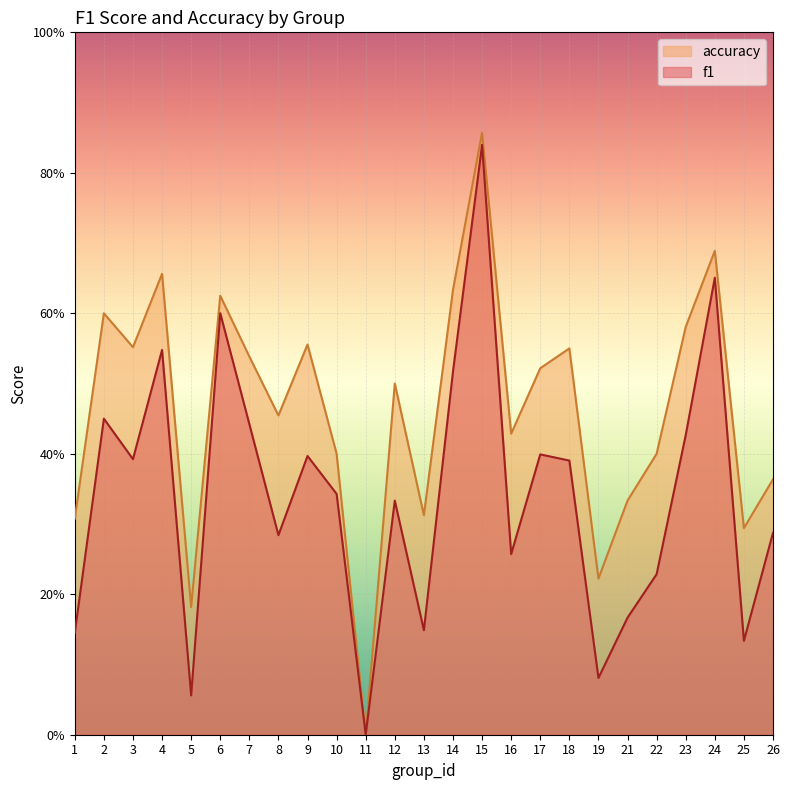

What are all the series names shown in the legend?

accuracy, f1